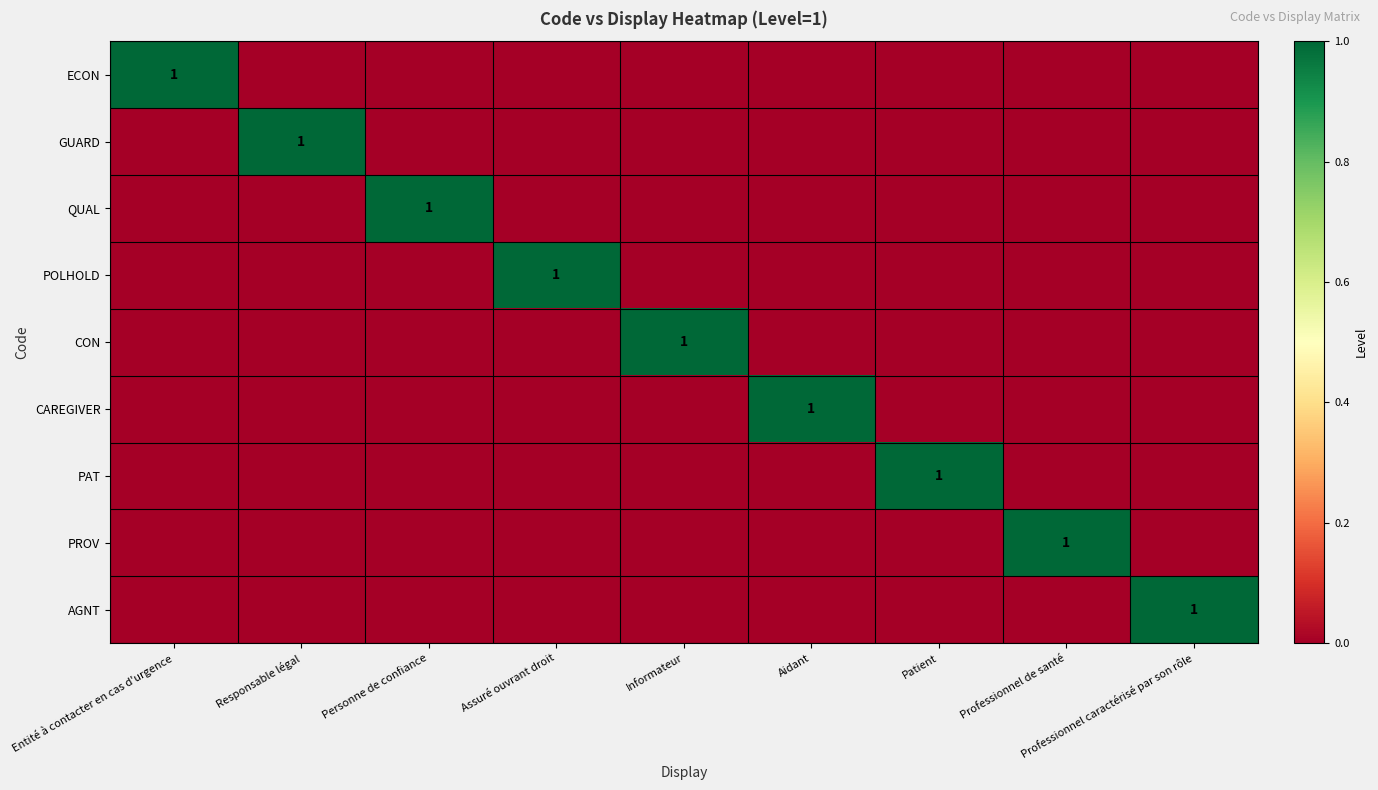

Which label corresponds to the smallest value in the chart?

Responsable légal